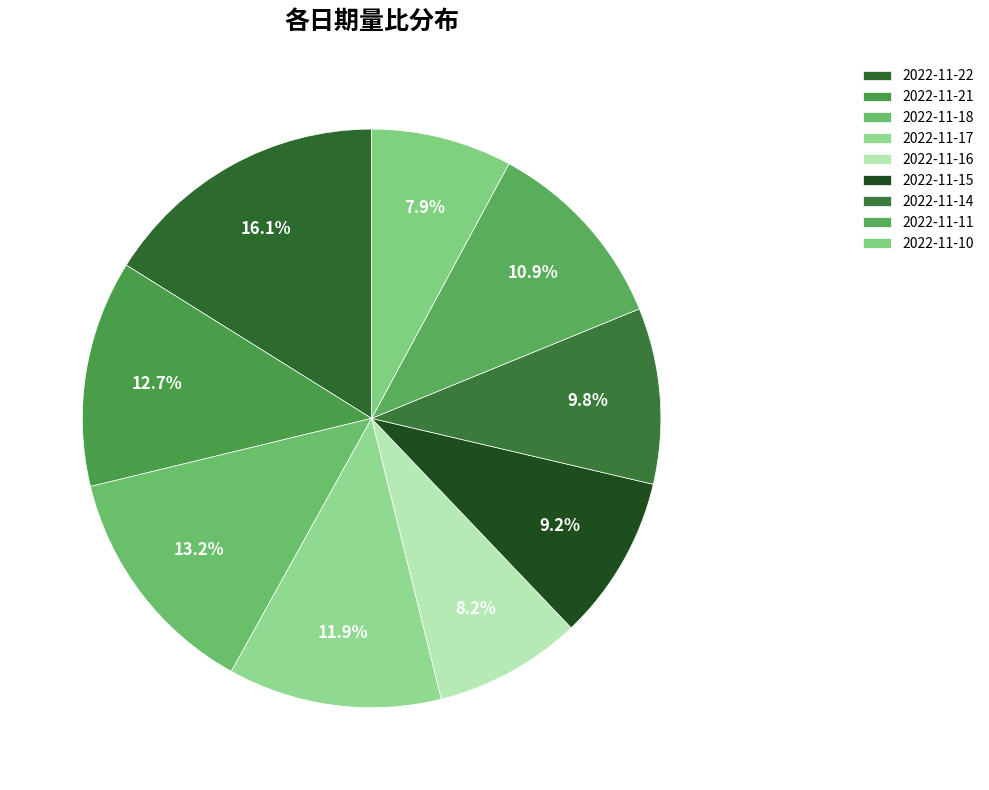

How many segments does this pie chart have?

9